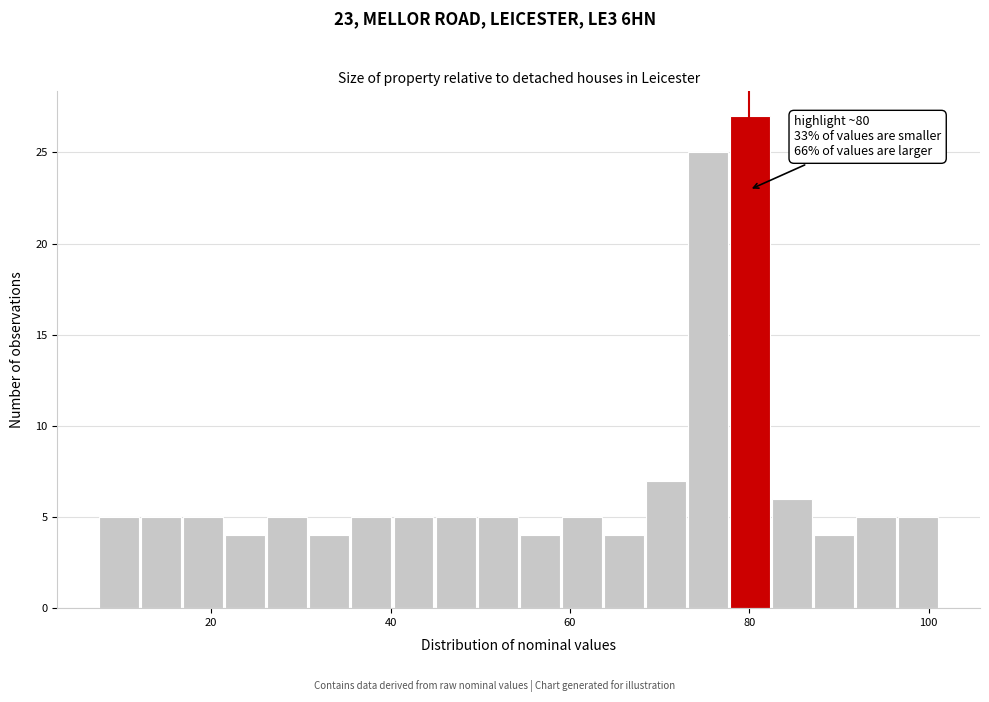

Around what value on the x-axis is the tallest bar? Give the approximate position of its centre, as read against the axis.

80